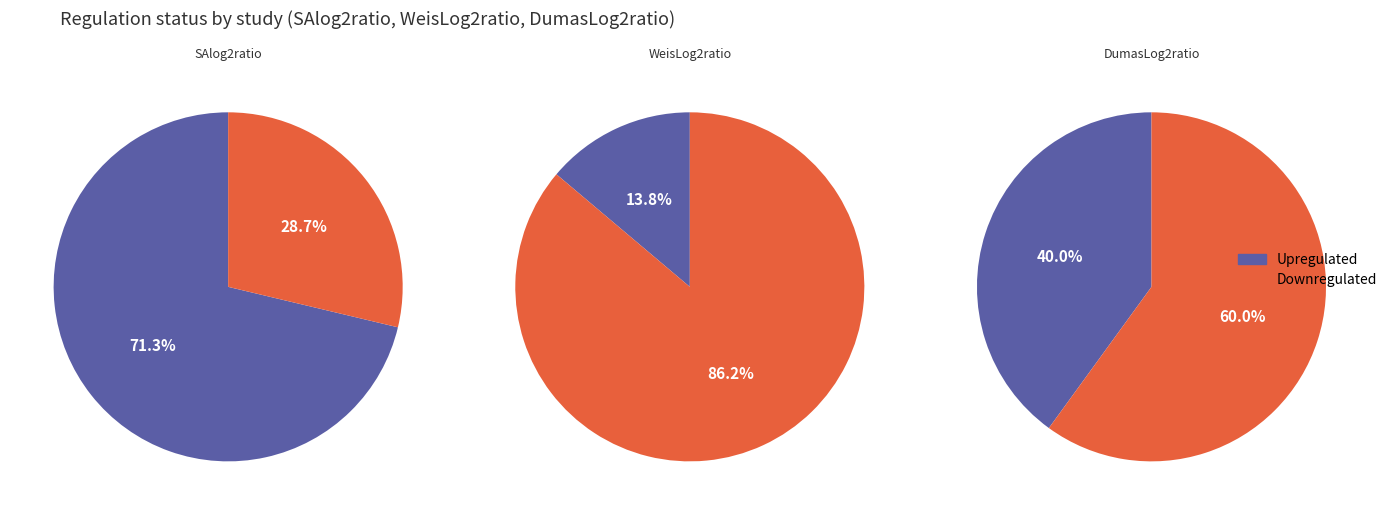

Do Upregulated and Downregulated together represent more than half of the pie?

Yes